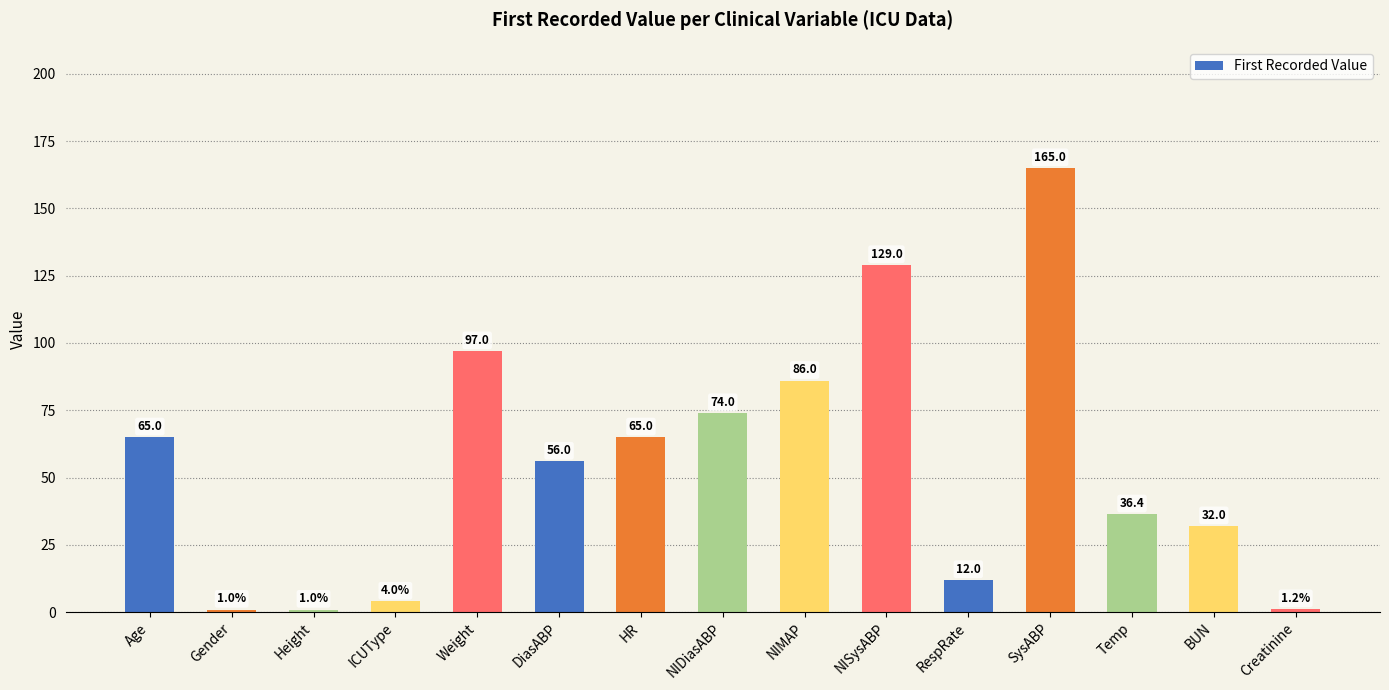

What is the change in value from Weight to DiasABP?

-41.0